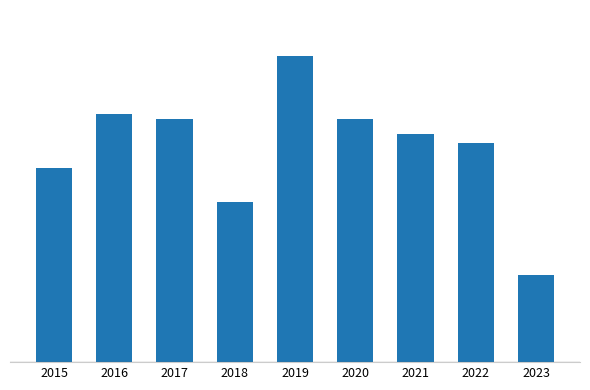

Are the bars horizontal?

No